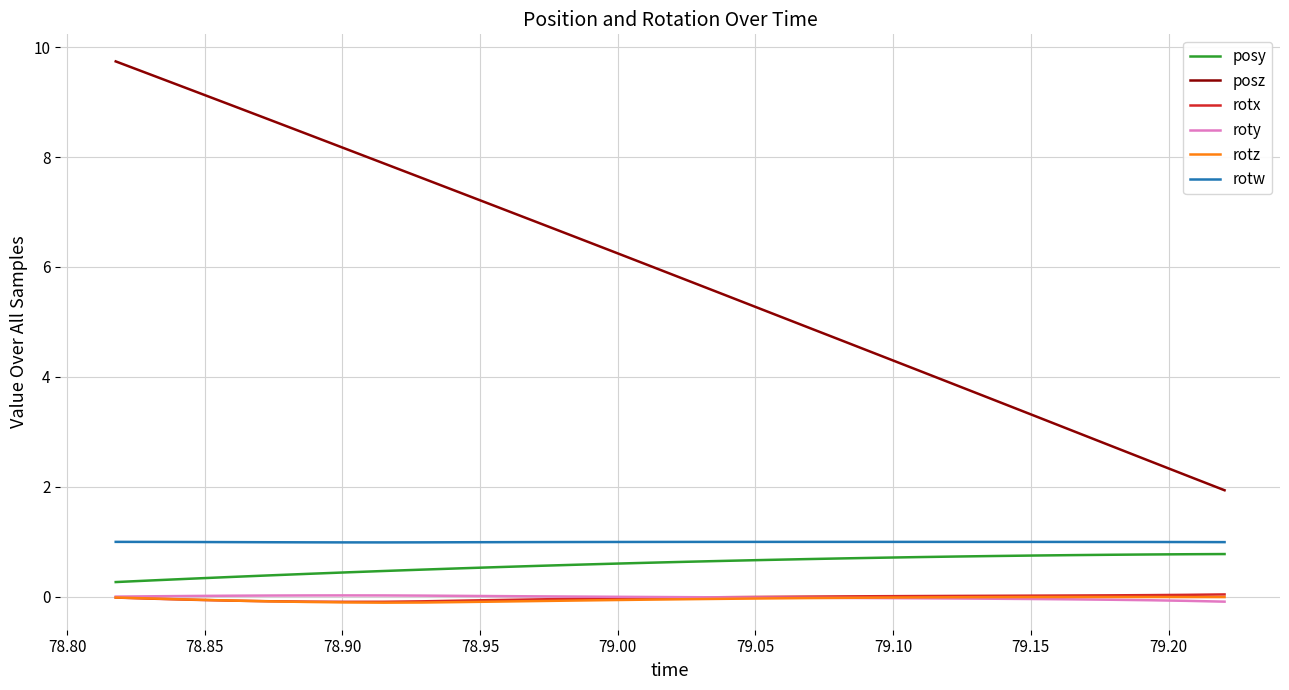

What is the greatest value displayed?

9.7